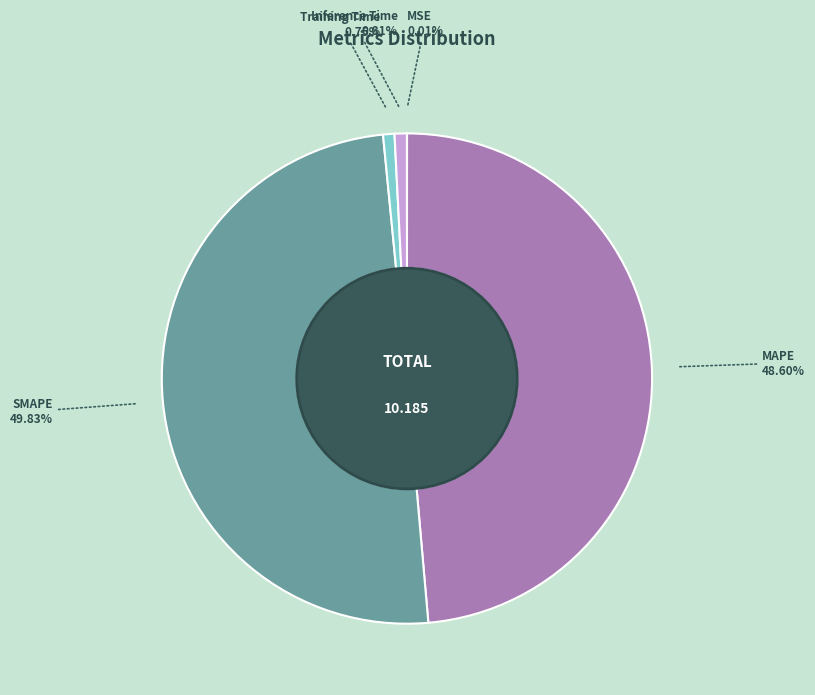

What portion of the pie excludes Inference Time?

99.2%